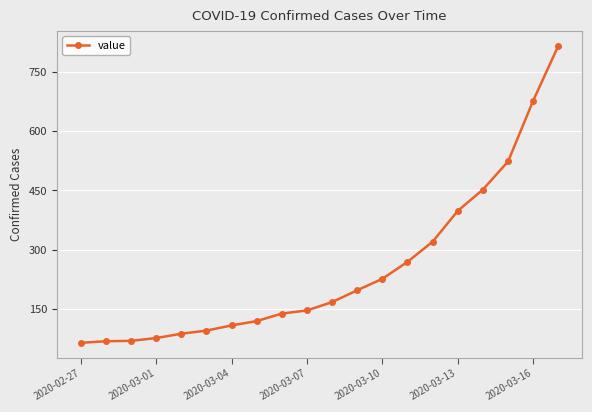

What is the average value?

251